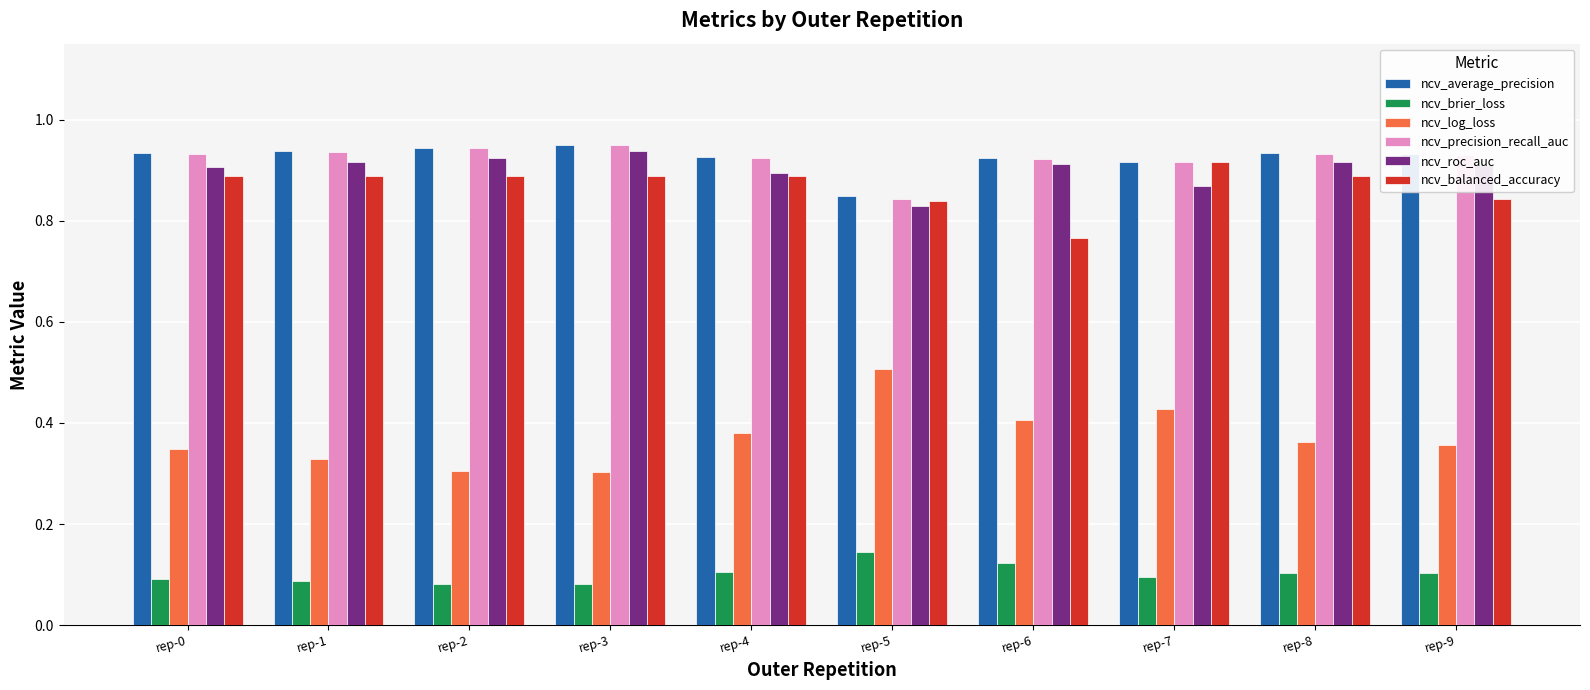

How many bars are there in total?

60